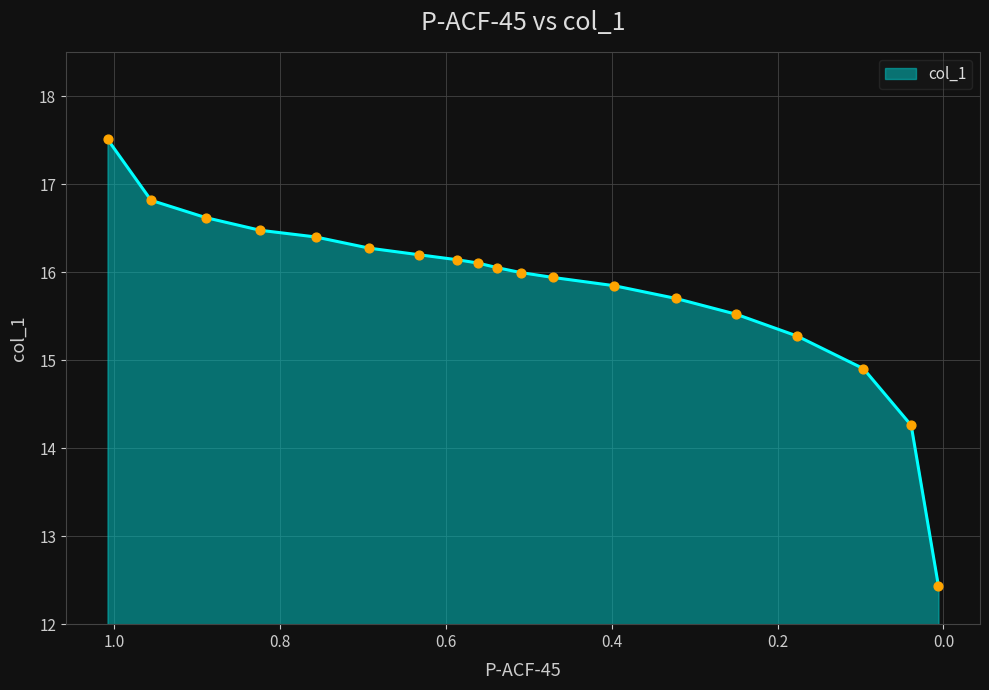

What is the change in value from 0.7573 to 0.5868?

-0.3